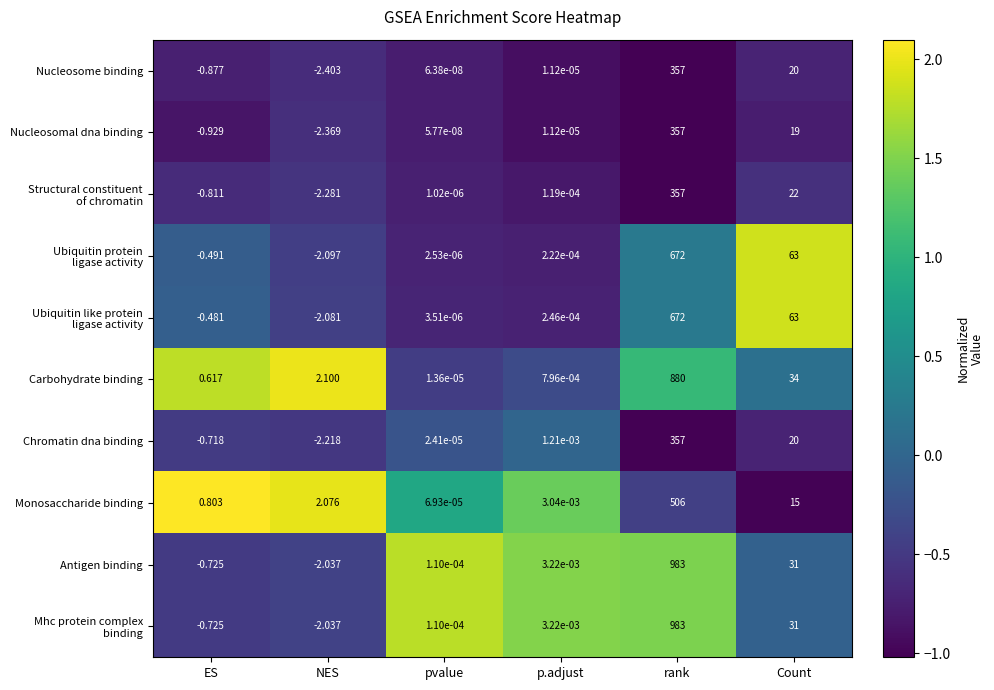

At which label does Nucleosomal dna binding reach its peak?

rank